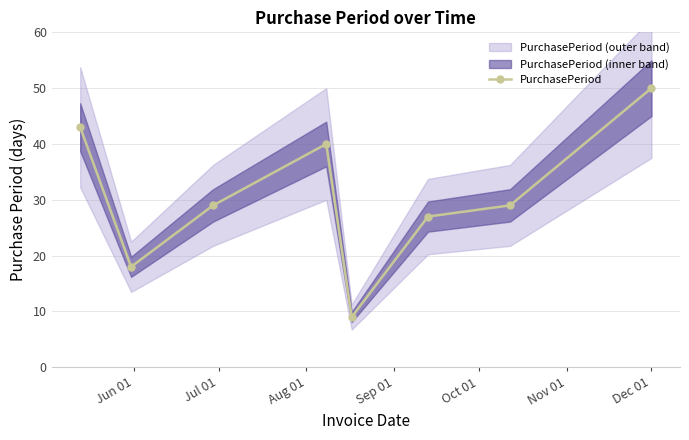

What is the value of the PurchasePeriod point at the 7th from the left?

29